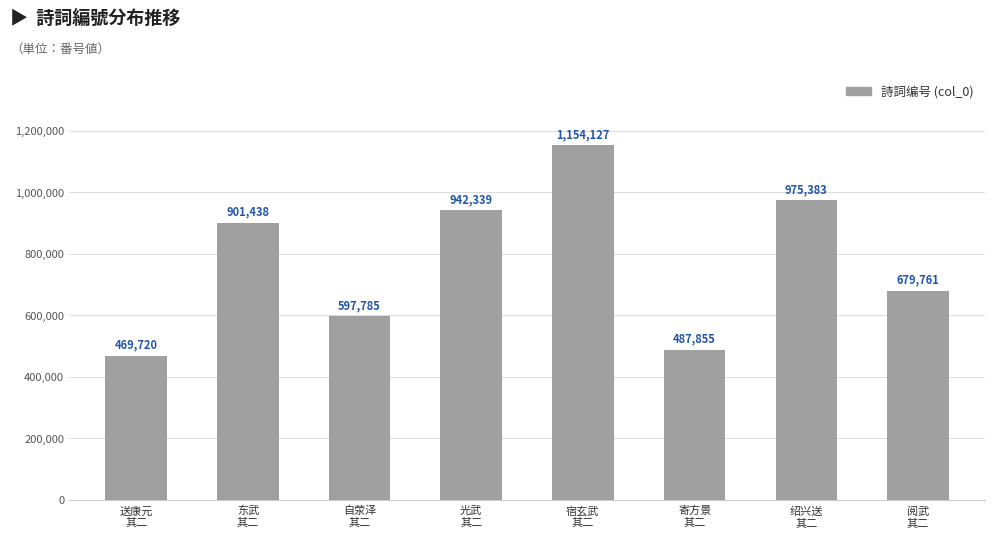

The chart shows a value of 469720 at 送康元
其二. True or false?

True